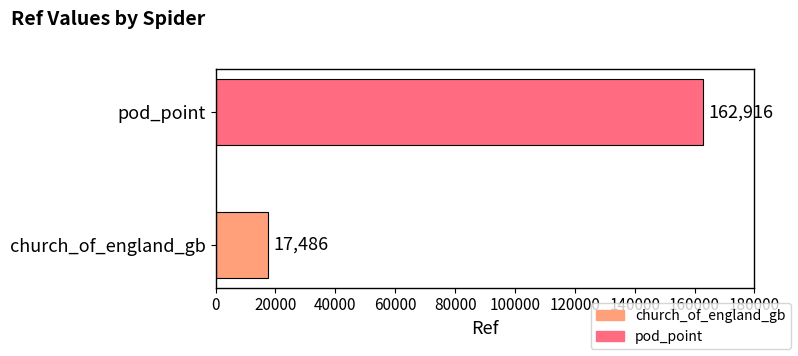

How many categories are shown in the chart?

2